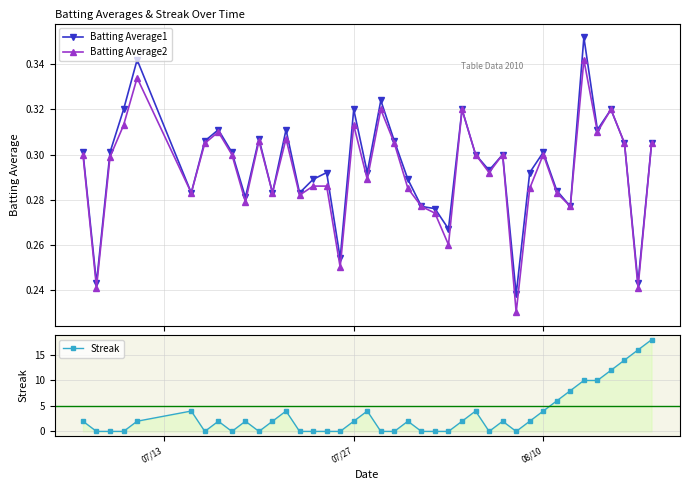

True or false: Batting Average1 has more than 1 points higher than both neighbors.

True